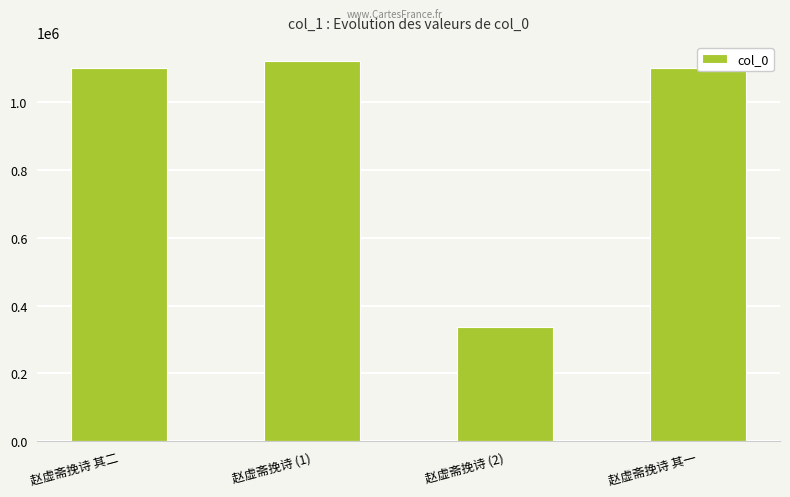

Which label corresponds to the largest value in the chart?

赵虚斋挽诗 (1)